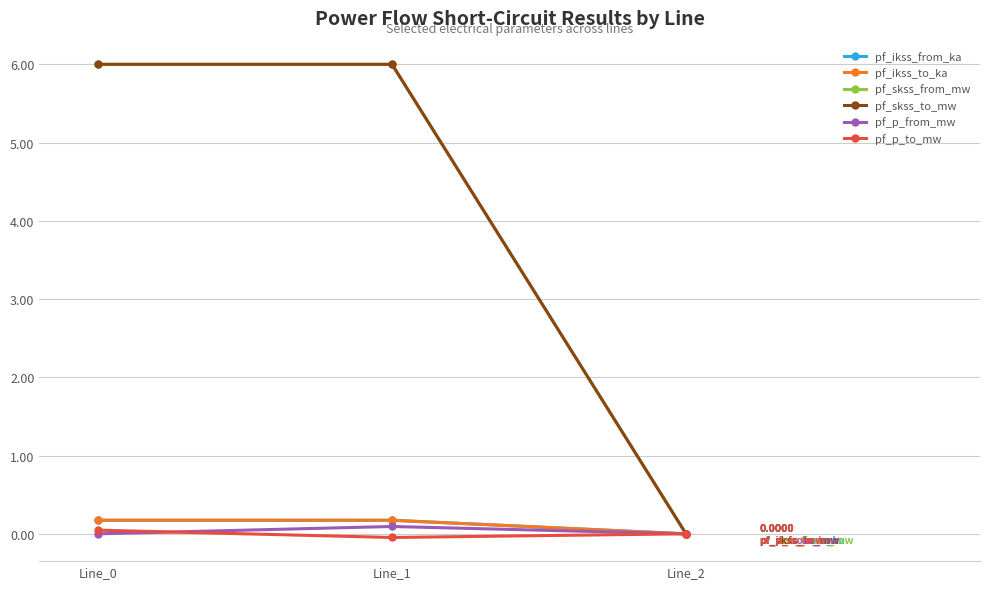

At which category is the sum across all series the highest?

Line_1